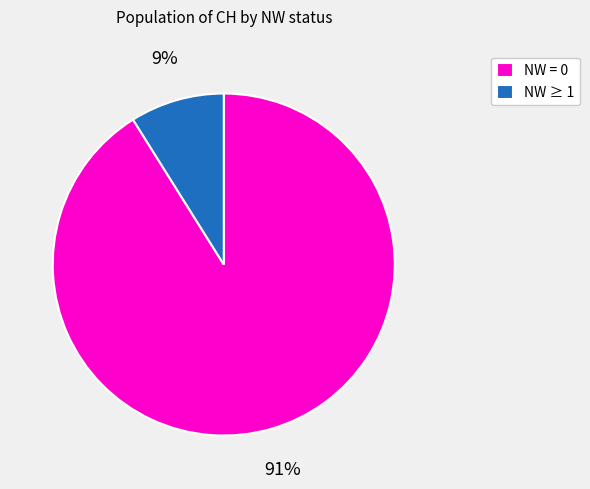

True or false: NW ≥ 1 accounts for 9% of the total.

True